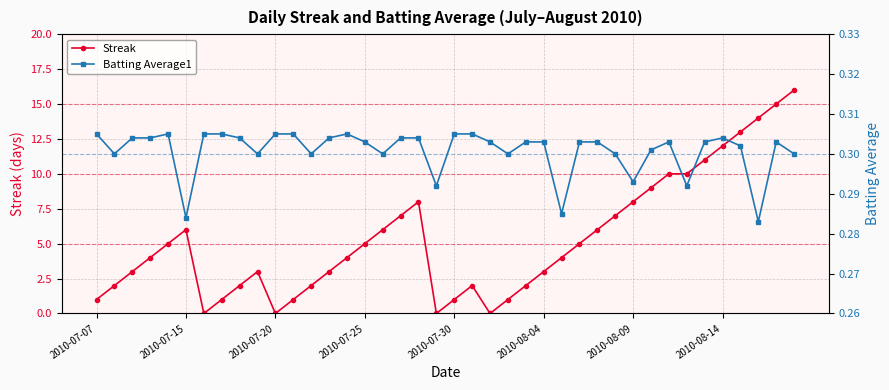

True or false: Streak has a value of 12 at 2010-08-14.

True